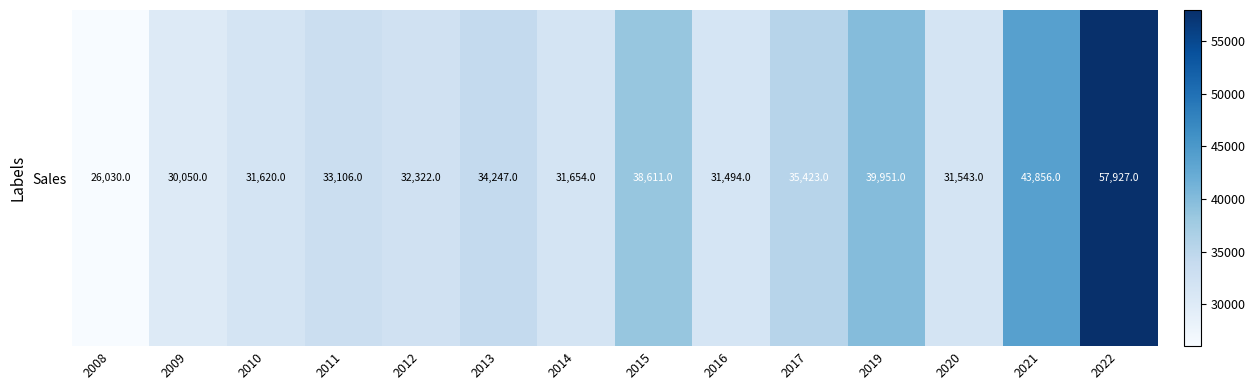

At which label is the value closest to 41978?

2021